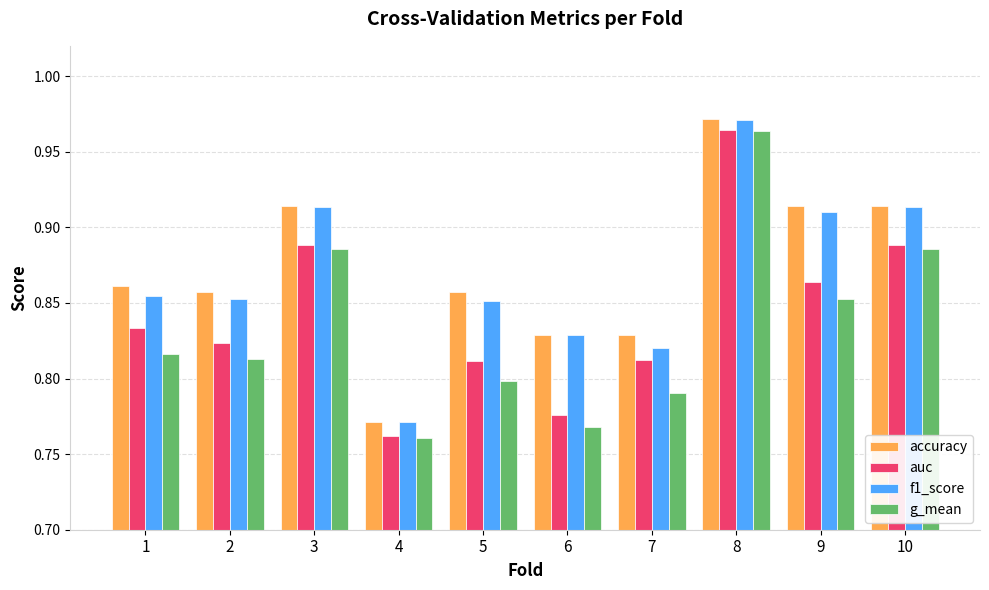

The value of accuracy at 2 is 1.3. True or false?

False